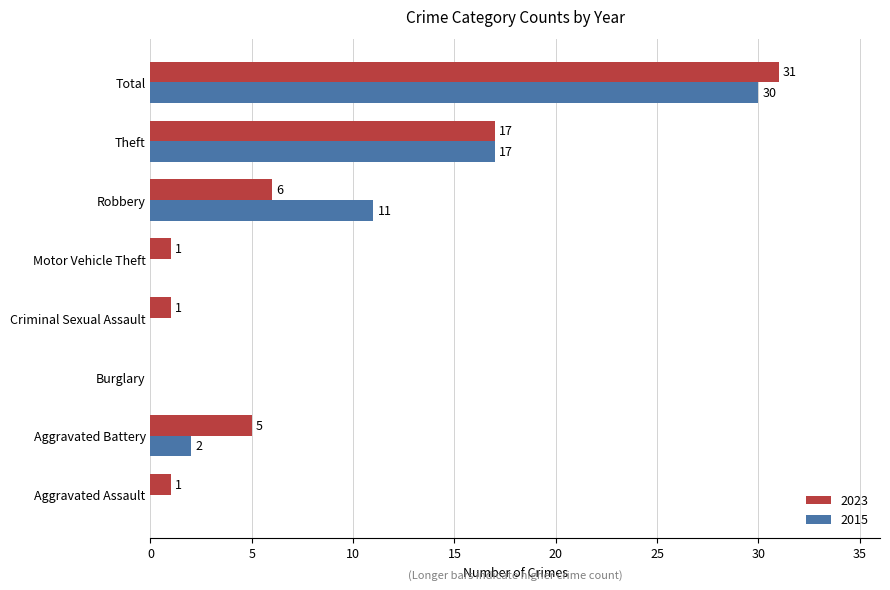

What is the sum of all 2023 values?

62